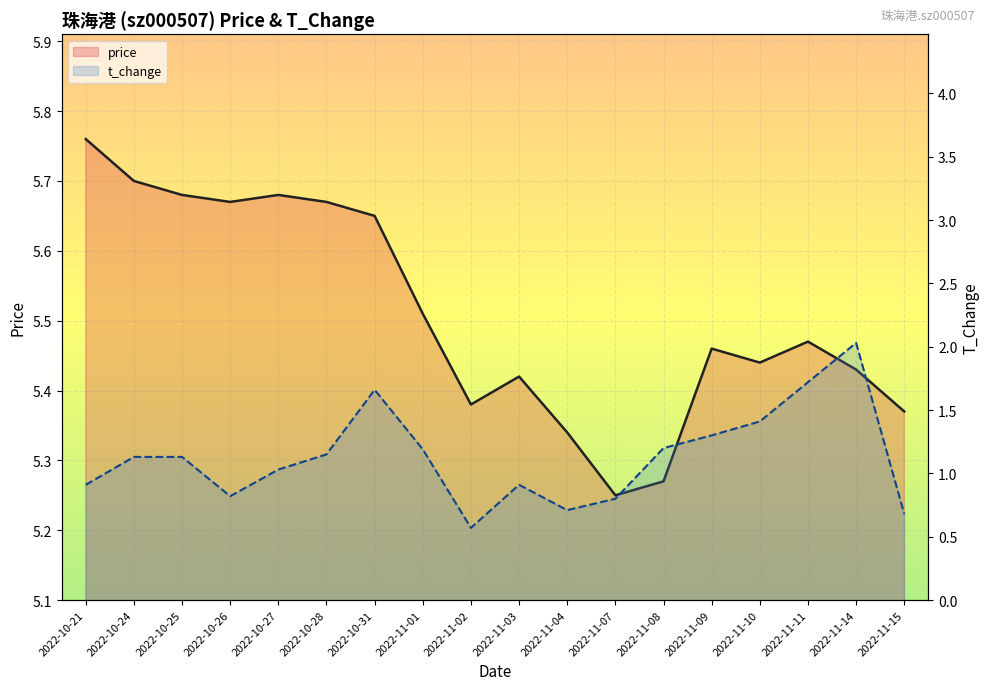

What is the approximate value of t_change at 2022-10-21?

0.9